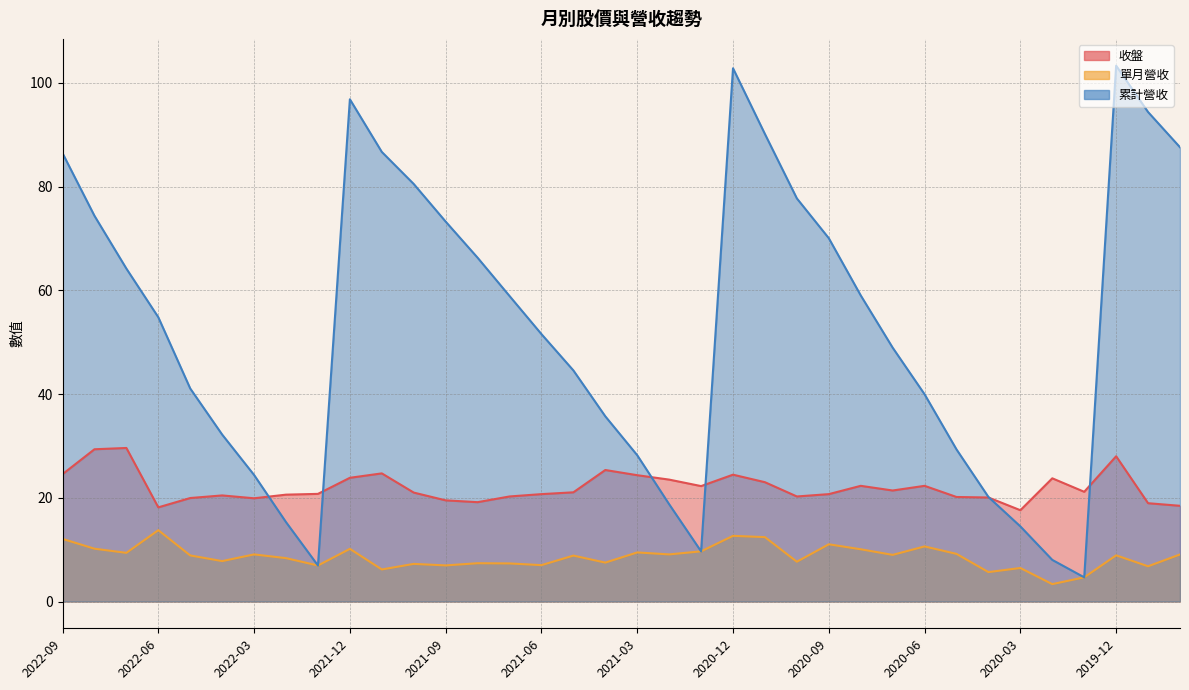

At which label does 單月營收 first exceed 8?

2022-09